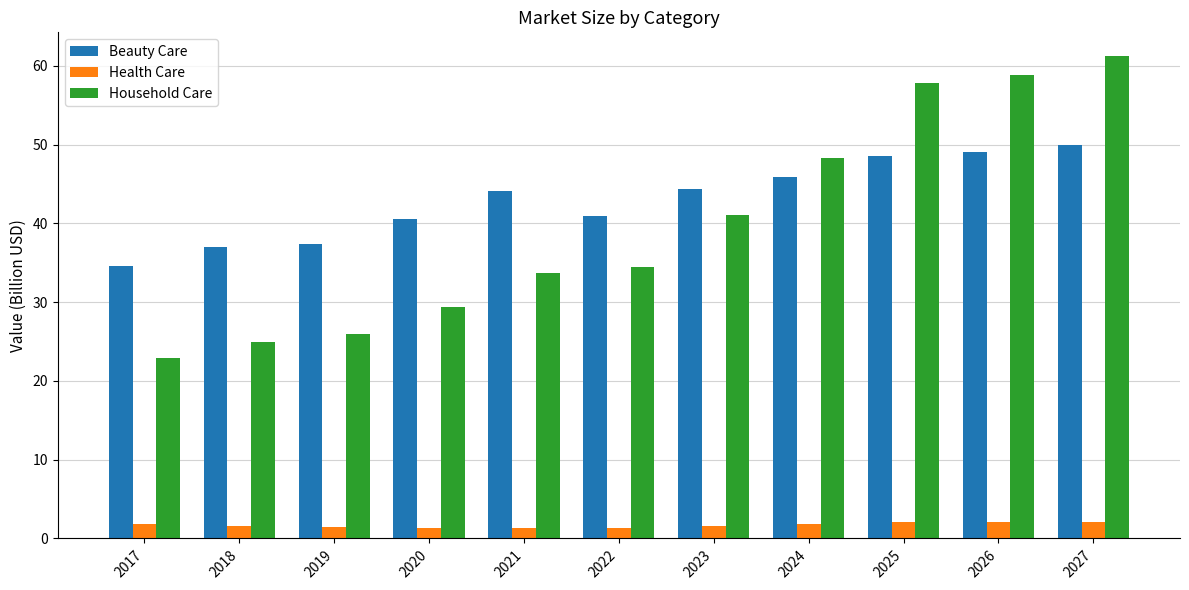

Where is Household Care nearest to the value 42?

2023